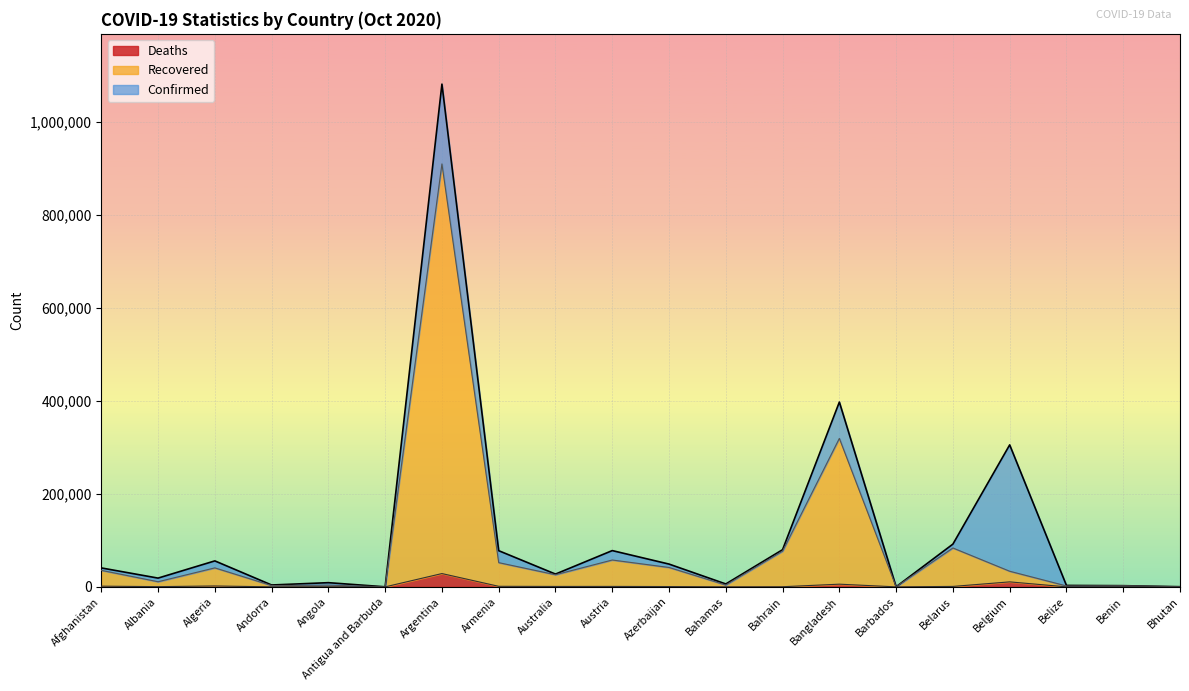

Where does the Confirmed series first go above 40768?

Algeria